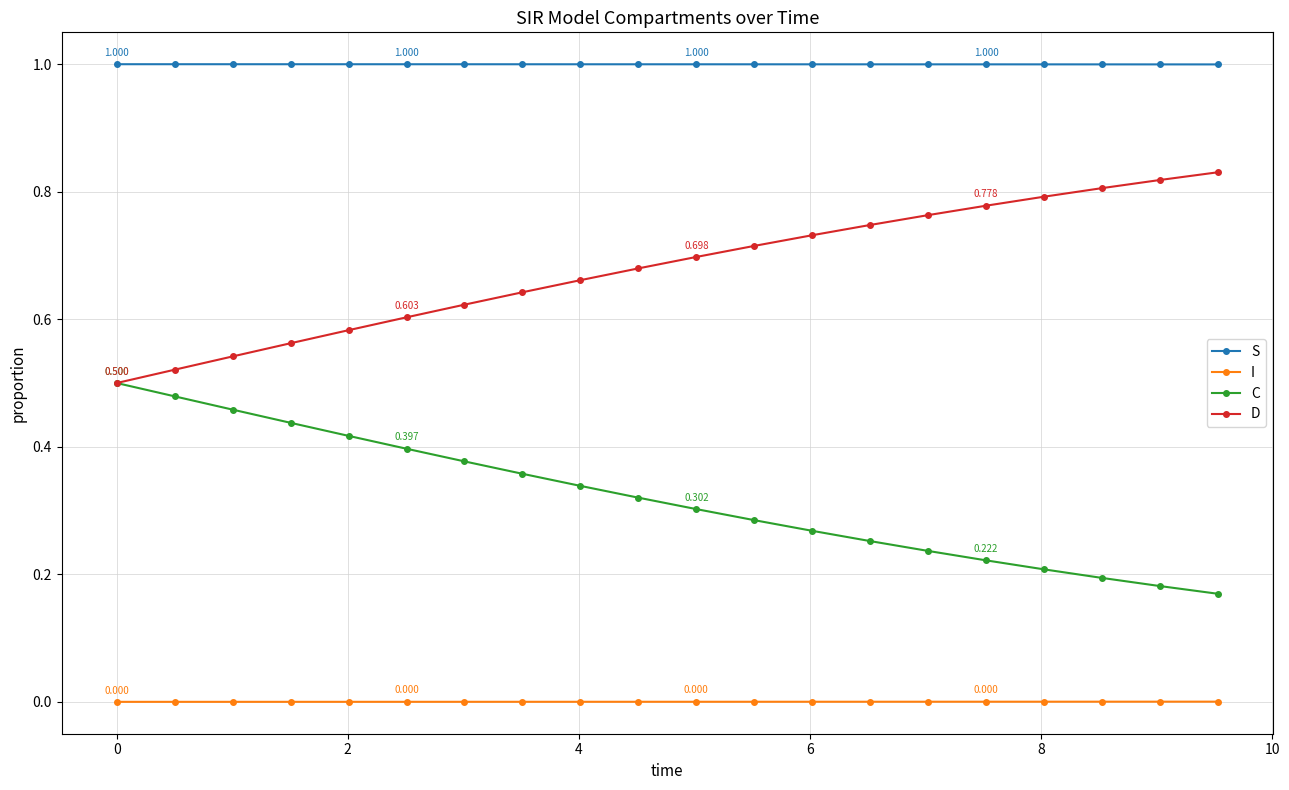

How many lines are shown in the chart?

4